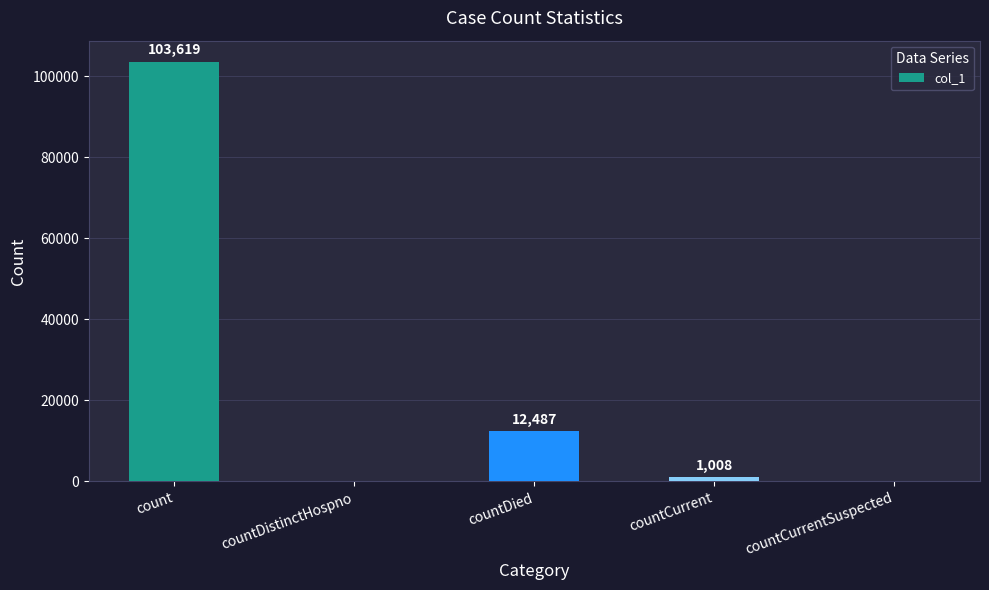

The value at countDistinctHospno is 55113. True or false?

False